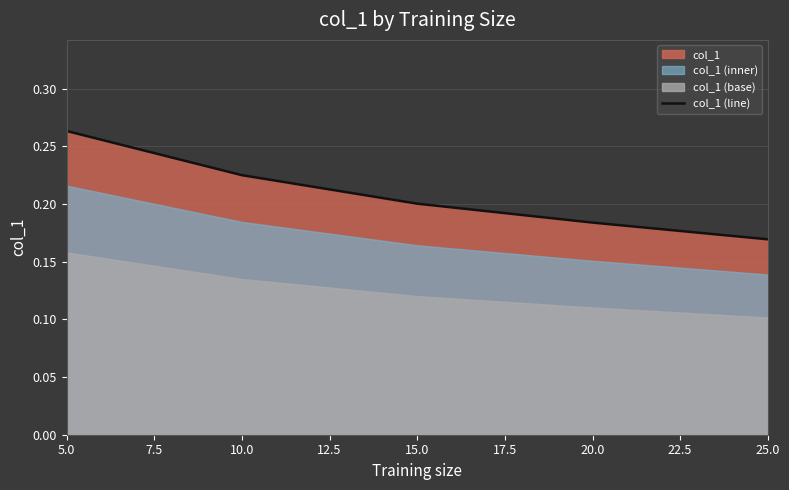

The value of col_1 (line) at 15.0 is 0.1. True or false?

False